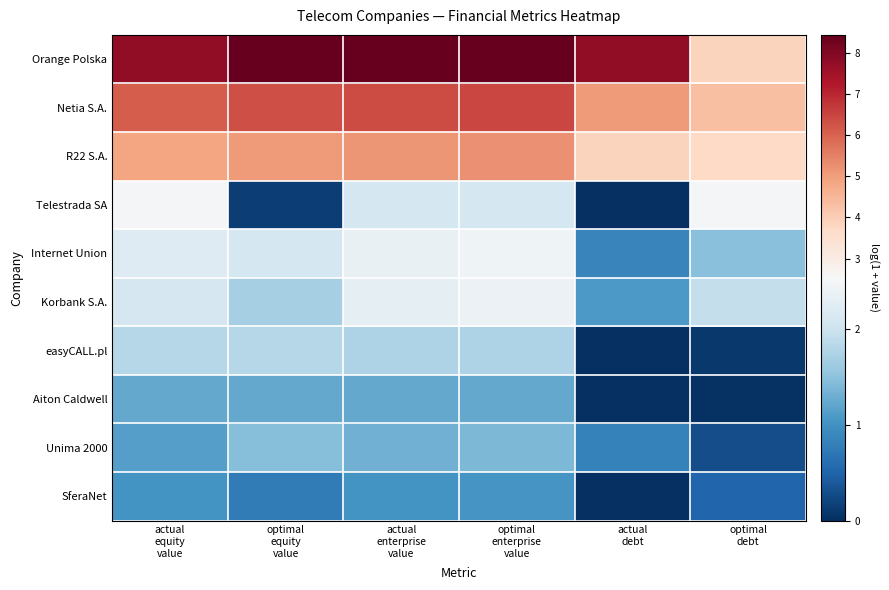

Rank the series by their maximum value, from lowest to highest.

SferaNet, Aiton Caldwell, Unima 2000, easyCALL.pl, Korbank S.A., Internet Union, Telestrada SA, R22 S.A., Netia S.A., Orange Polska